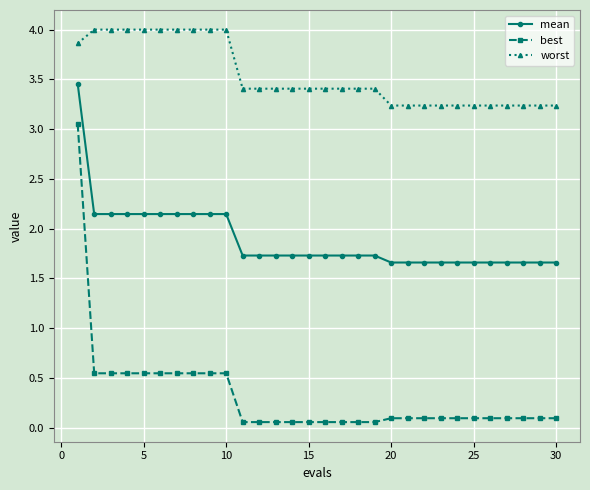

What is the difference between the maximum and minimum values in the mean series?

1.8